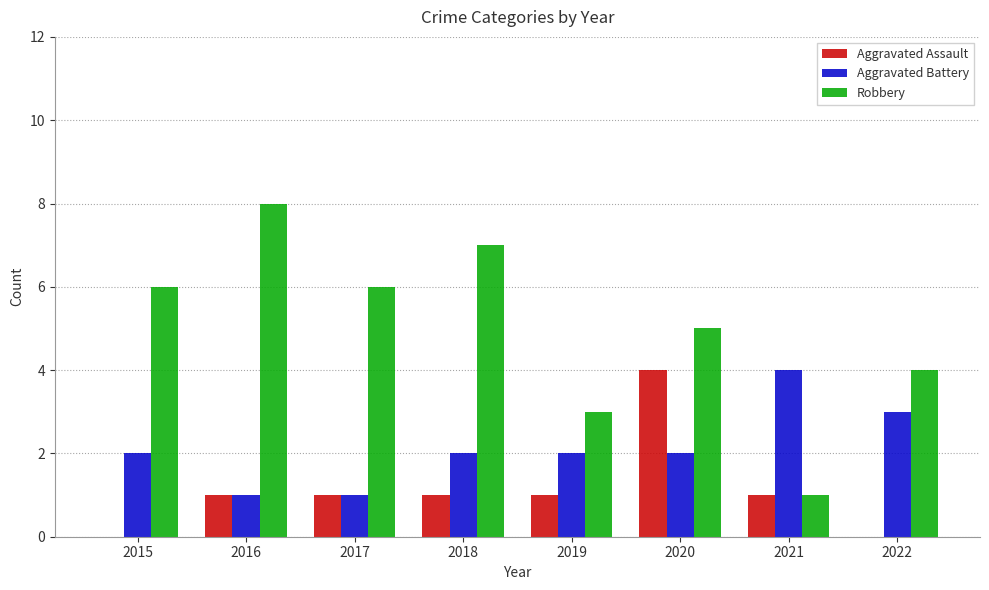

The Aggravated Battery series shows 2 at 2017. True or false?

False